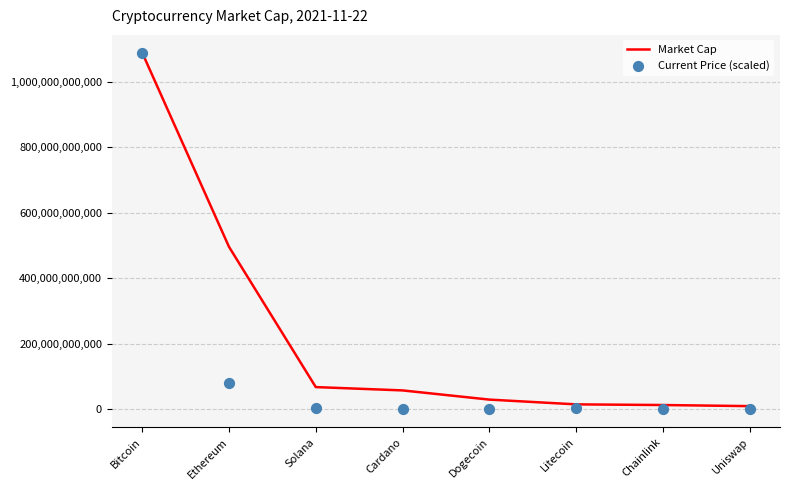

Which series has the largest Y range (max minus min)?

Current Price (scaled)